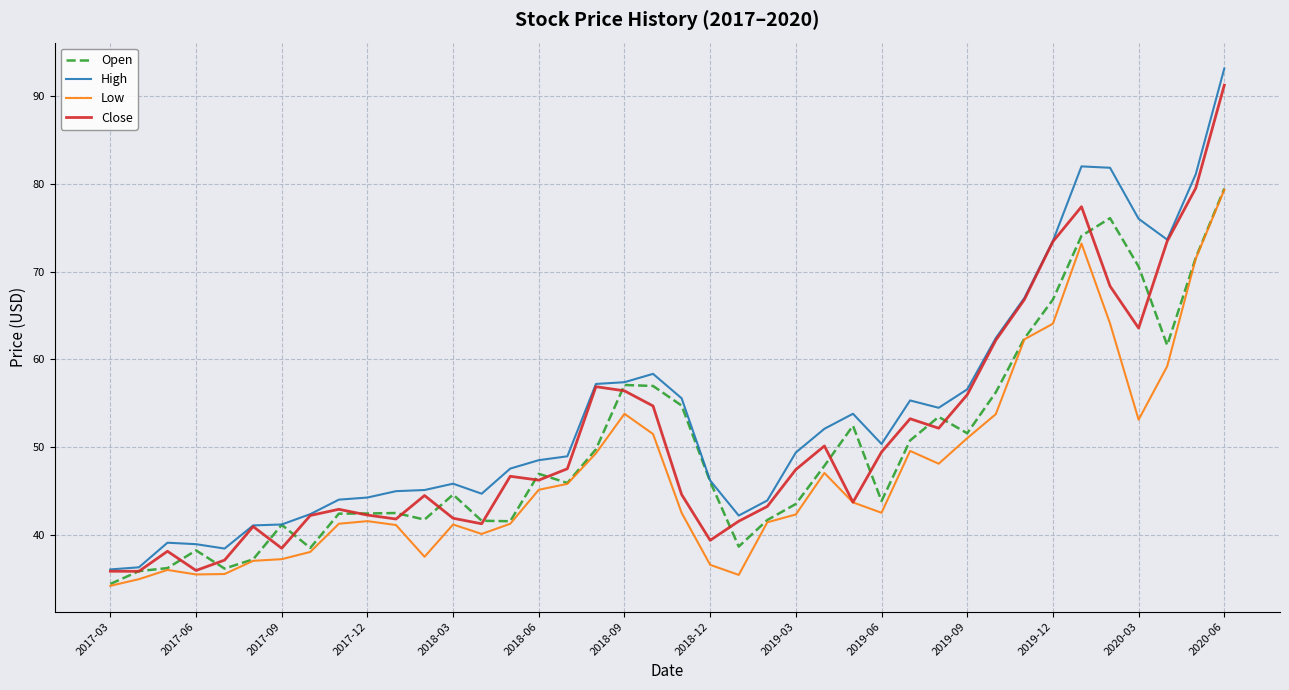

At how many categories does at least one series exceed 69?

7